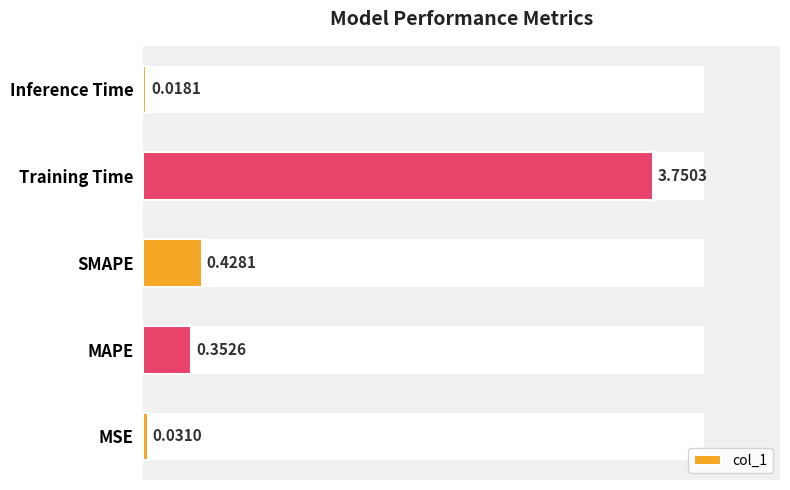

Which label corresponds to the smallest value in the chart?

Inference Time